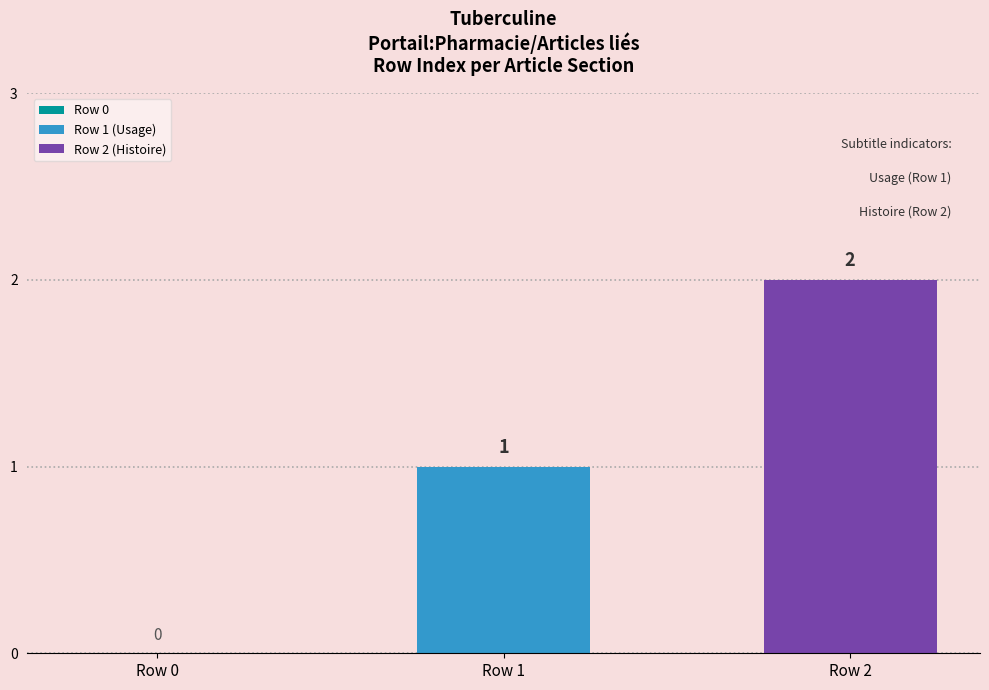

How many bars are there in total?

2